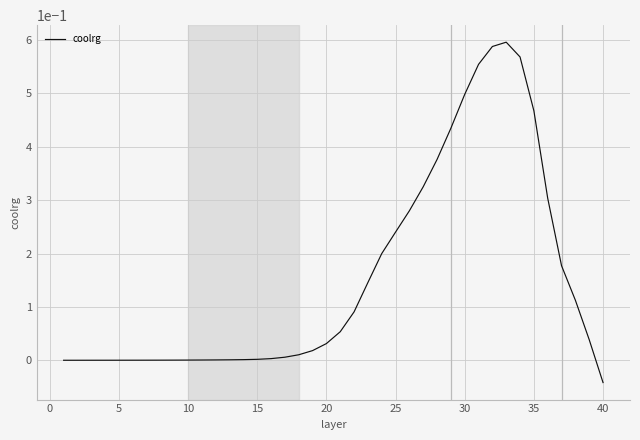

Which category has the lowest value across all series?

40